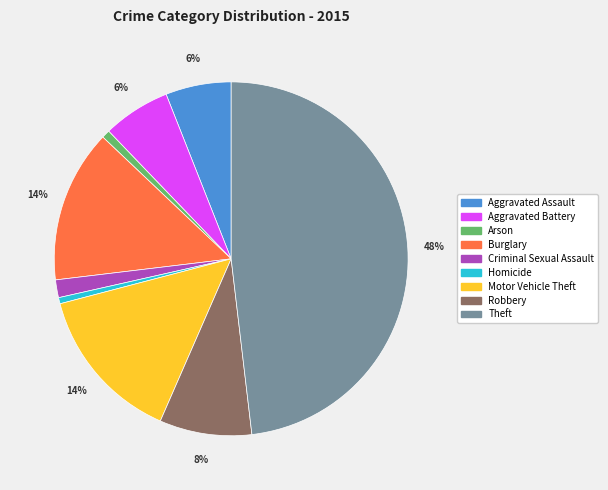

To the nearest percent, what percentage of the pie is Aggravated Assault?

6%